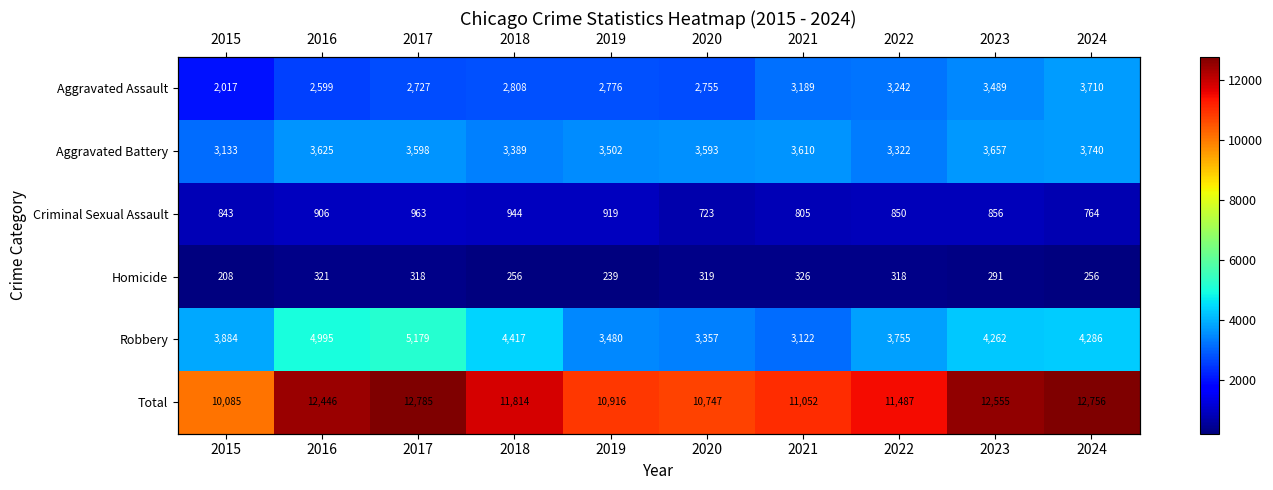

Which label corresponds to the largest value in the chart?

2017